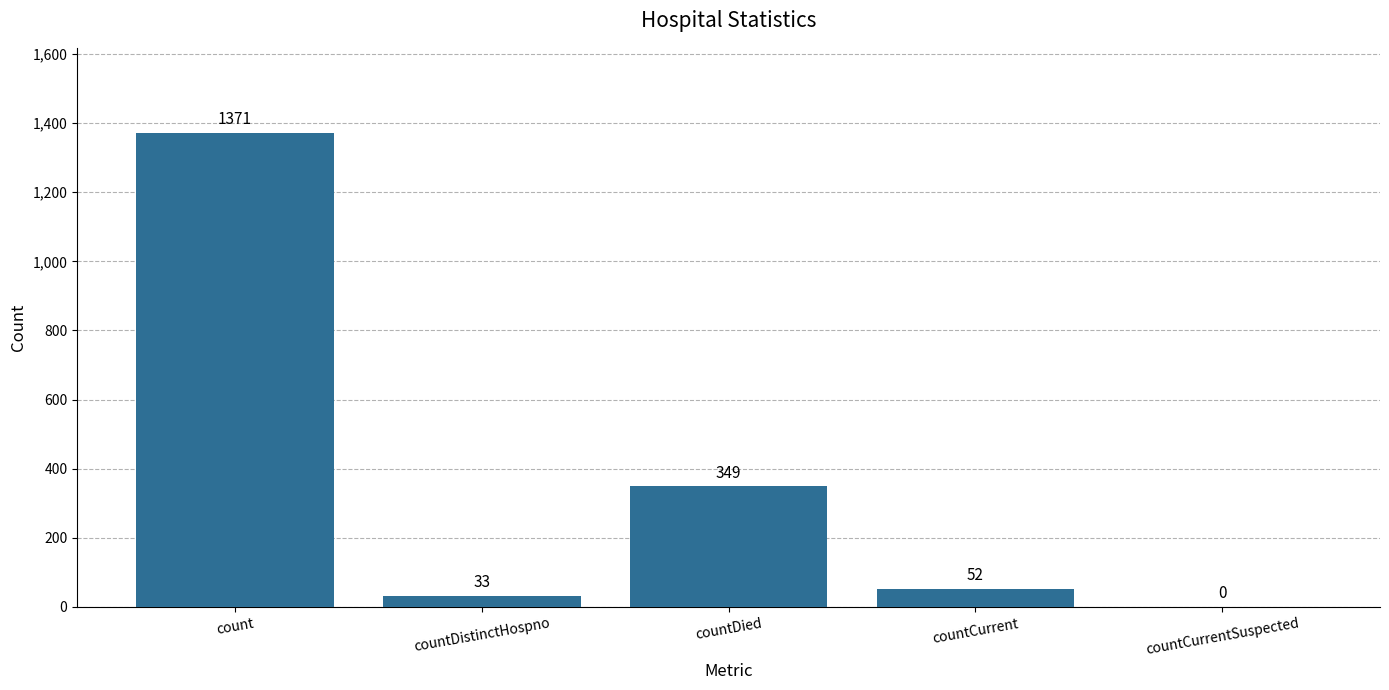

What is the sum of all values?

1805